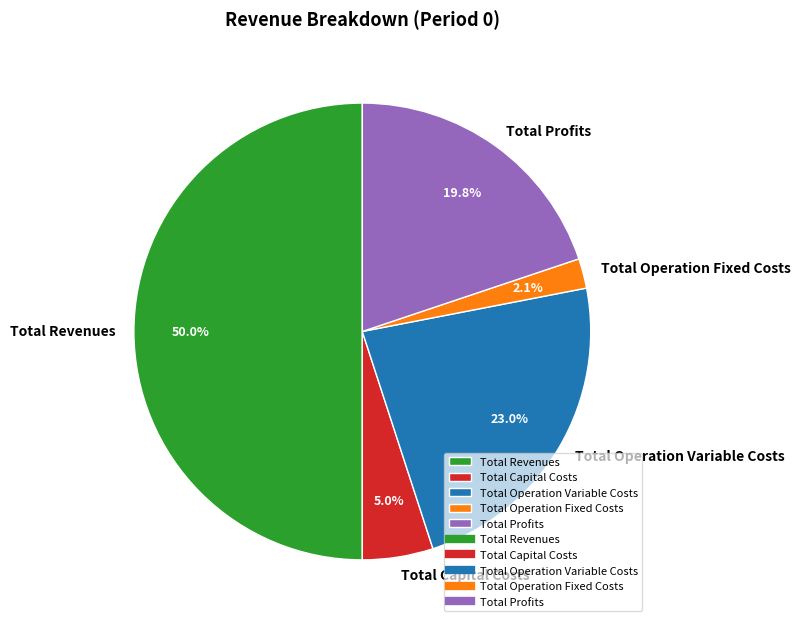

How many slices are in this pie chart?

5